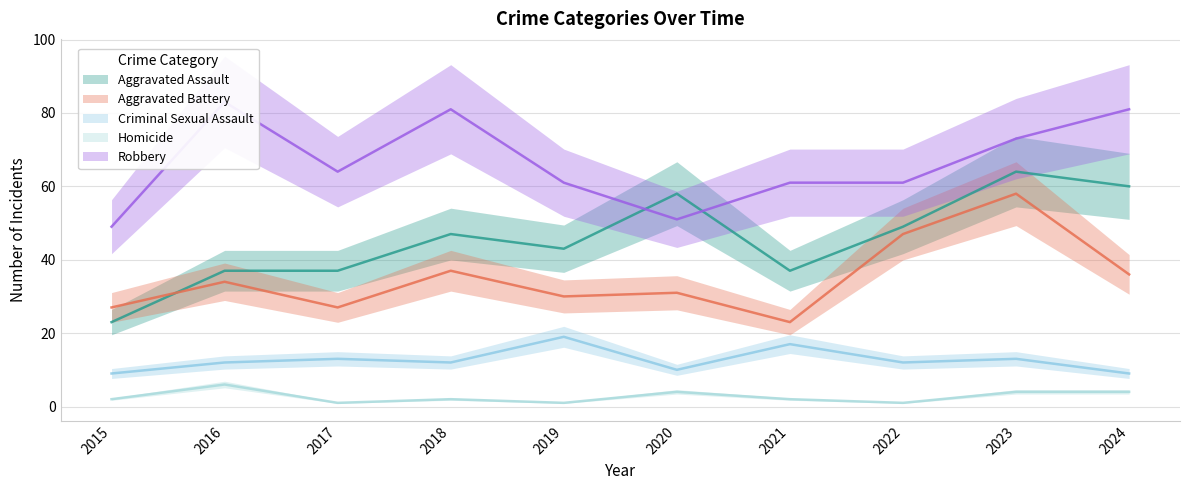

At which label is Aggravated Battery closest to 40?

2018